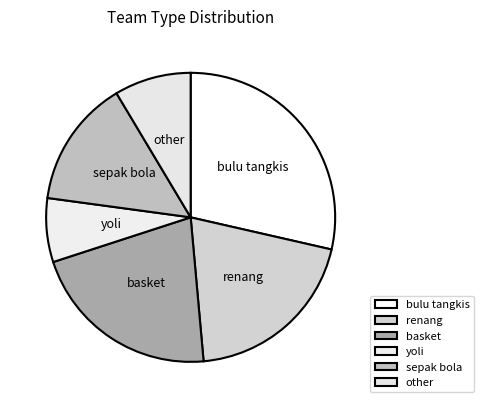

True or false: basket accounts for 21% of the total.

True